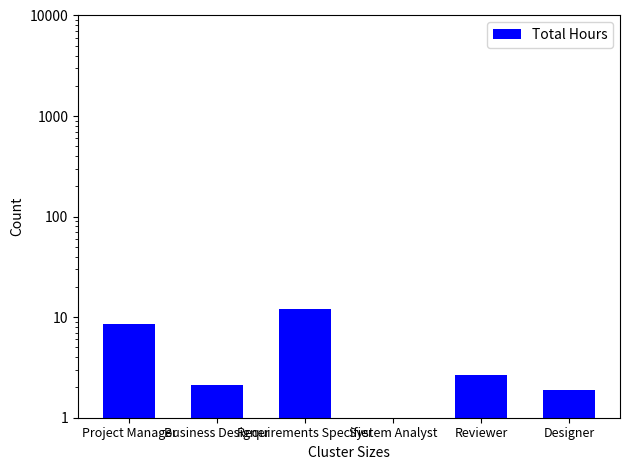

Rank the categories by value from lowest to highest.

System Analyst, Designer, Business Designer, Reviewer, Project Manager, Requirements Specifier